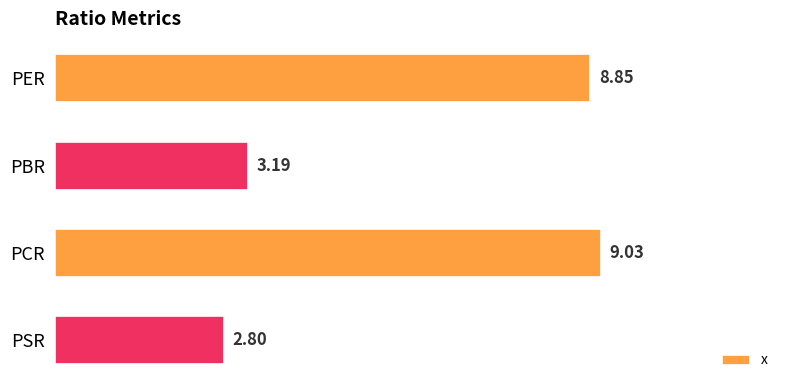

What is the sum of all values?

23.9